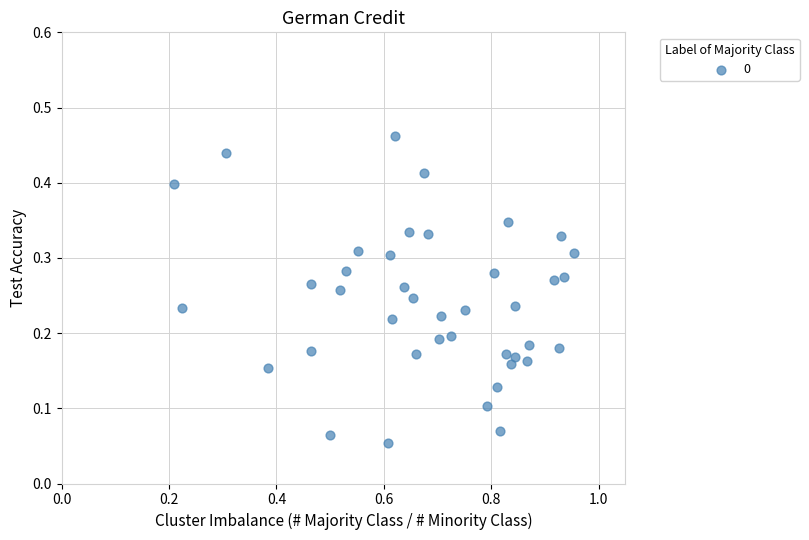

What is the range of X values (max minus min)?

0.7